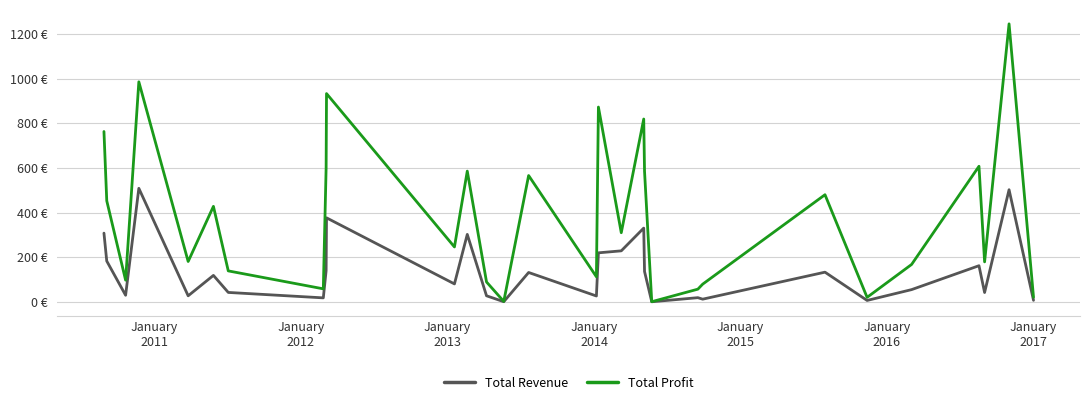

What are all the series names shown in the legend?

Total Revenue, Total Profit